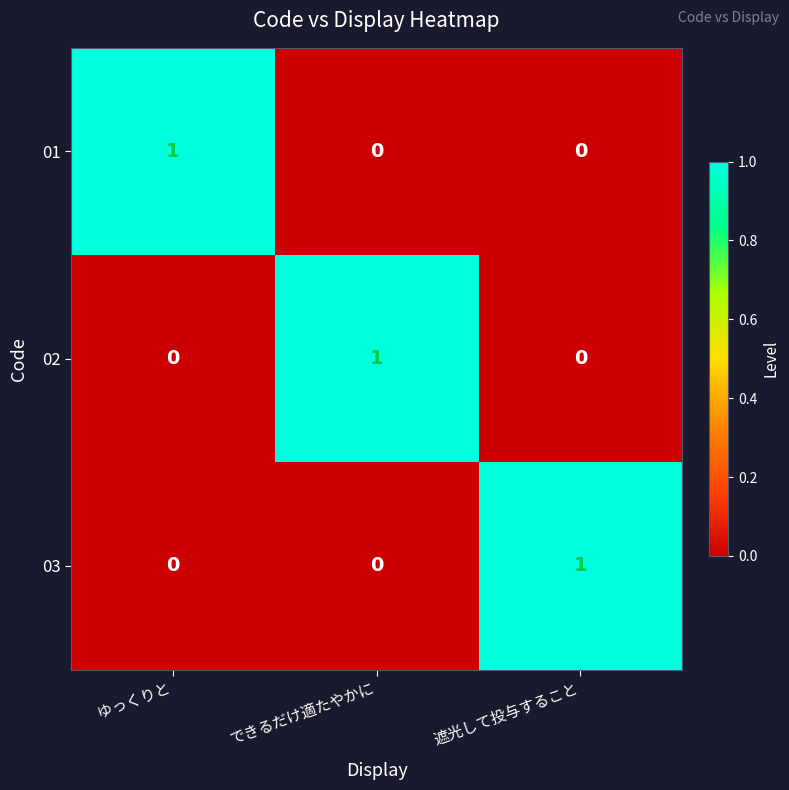

Is it true that 02 equals 1 at できるだけ適たやかに?

True